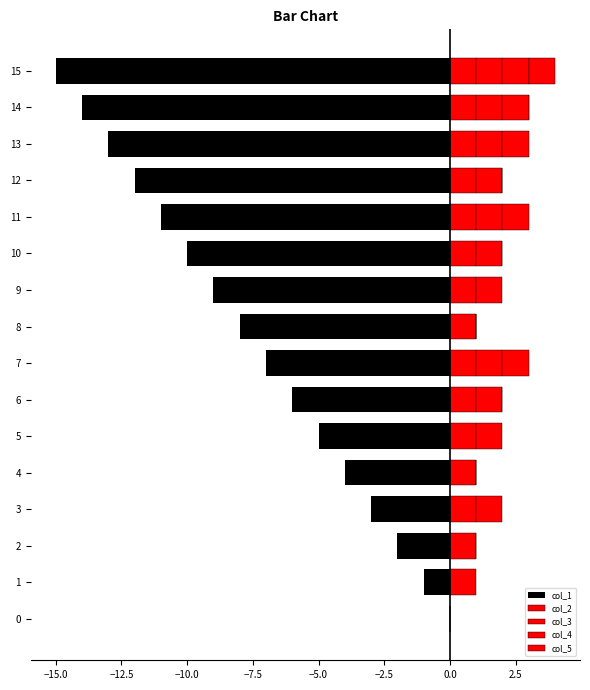

How many bars are there in total?

80